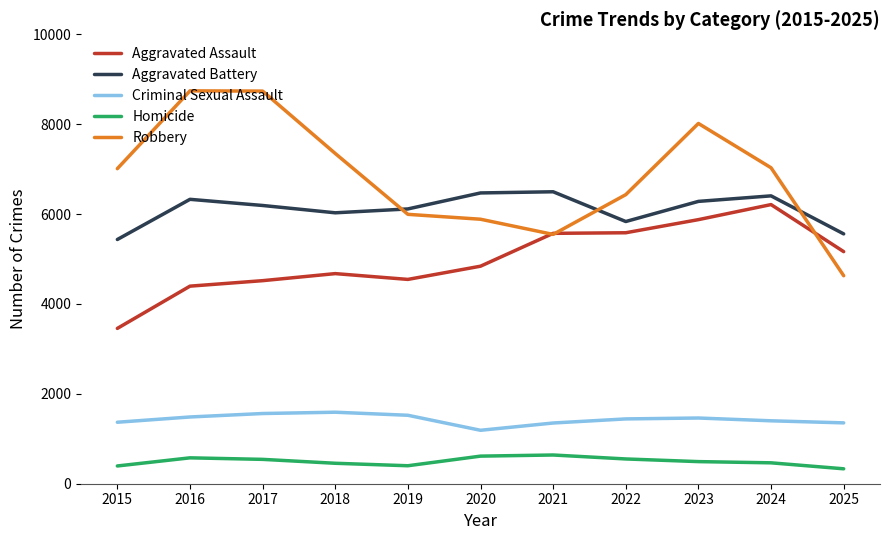

Rank the series at 2016 from highest to lowest value.

Robbery, Aggravated Battery, Aggravated Assault, Criminal Sexual Assault, Homicide